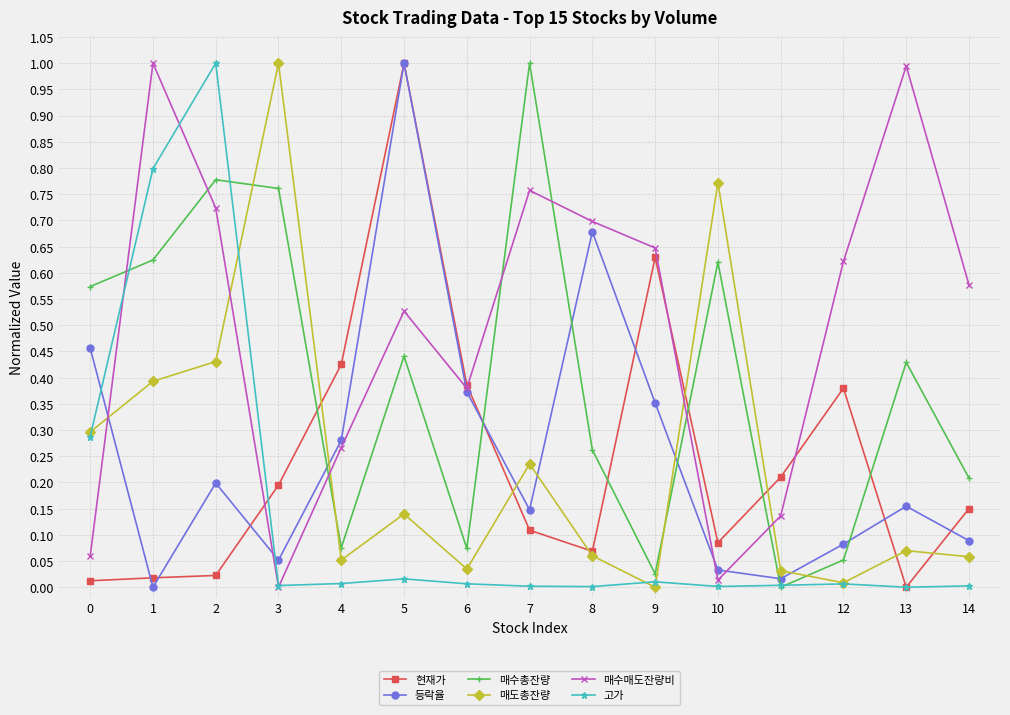

After their last crossing, which series has the higher values: 매수총잔량 or 매도총잔량?

매수총잔량